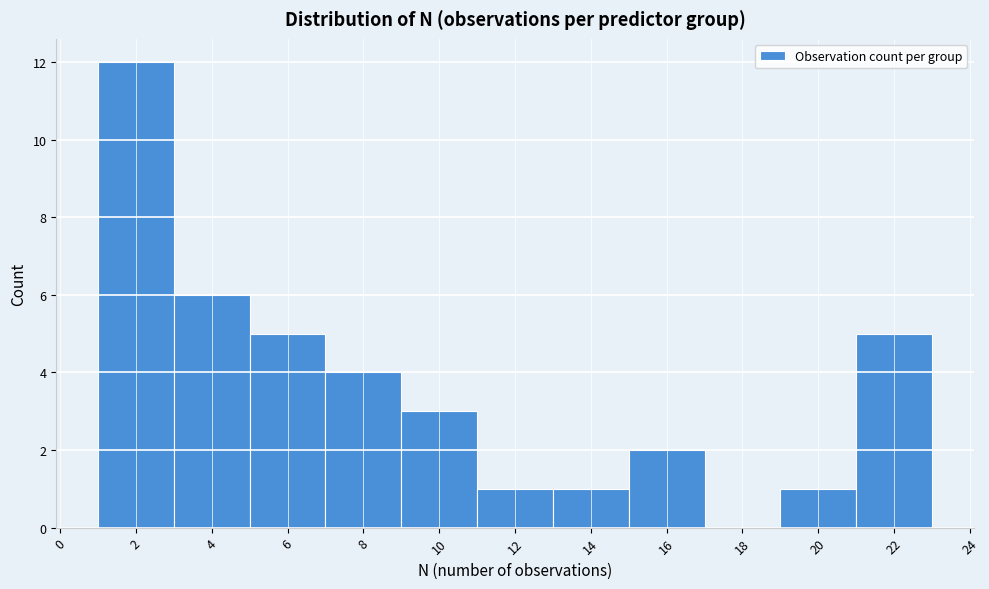

Which range on the x-axis has the tallest bar?

1 to 3